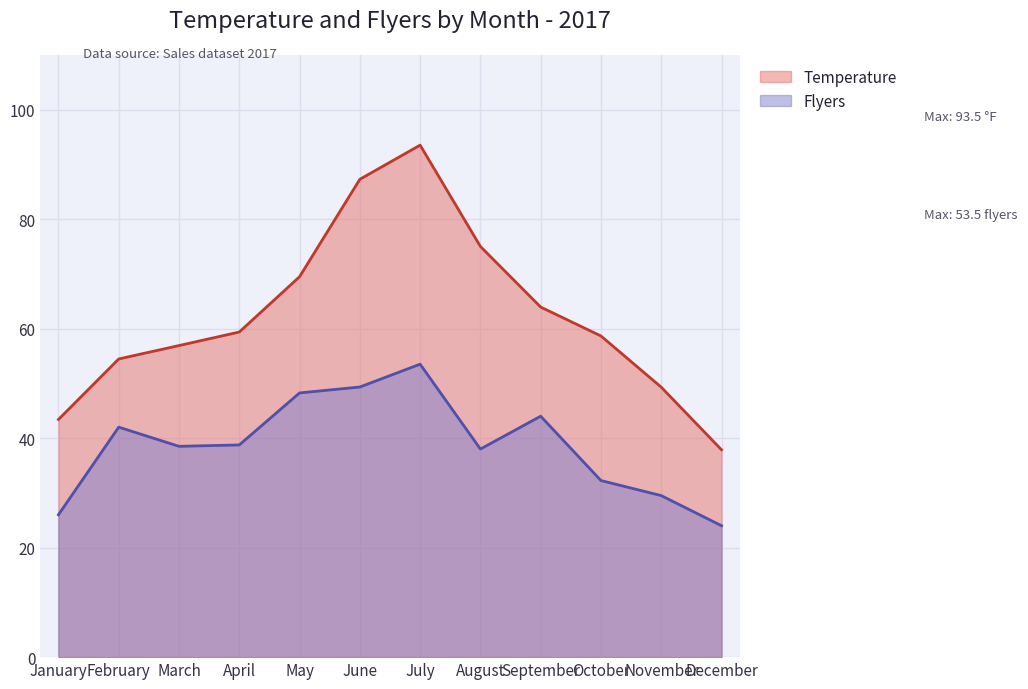

Where is Temperature nearest to the value 65?

September